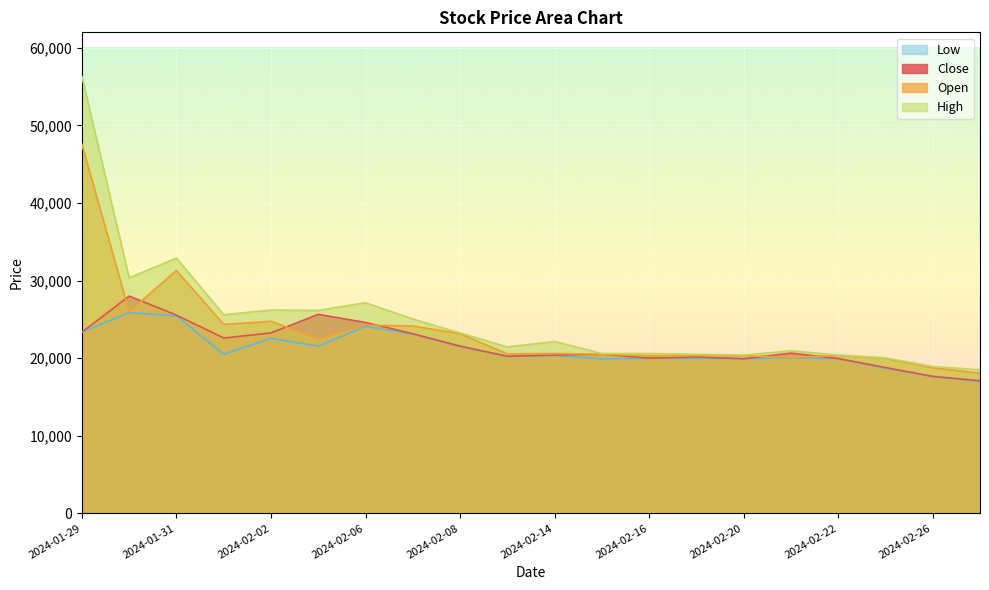

What is the difference between the highest and lowest values at 2024-01-29?

32950